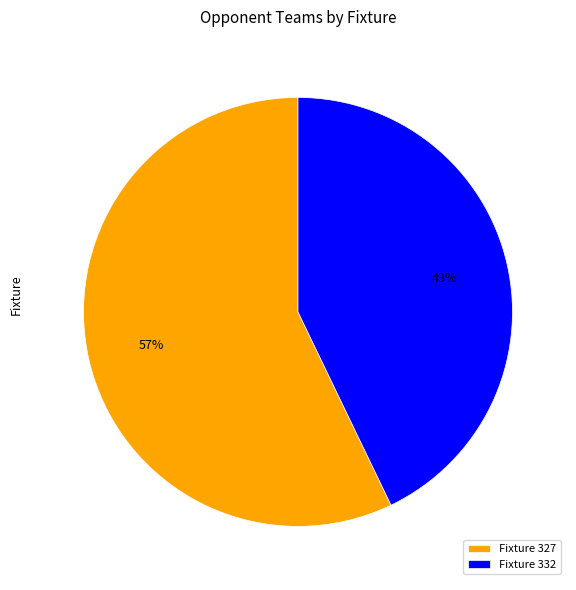

Count the number of slices in the pie.

2